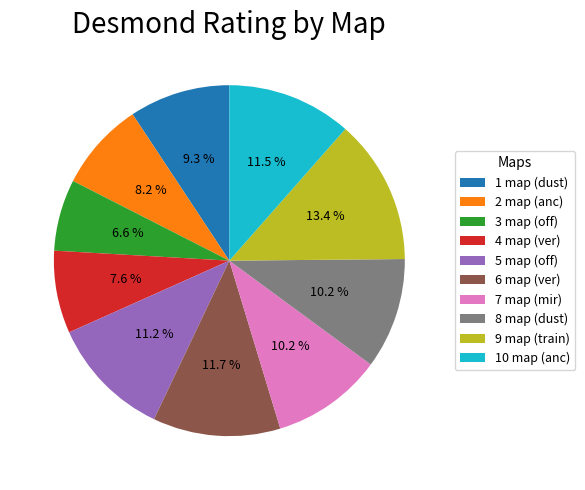

To the nearest percent, what portion does 9 map (train) represent?

13%